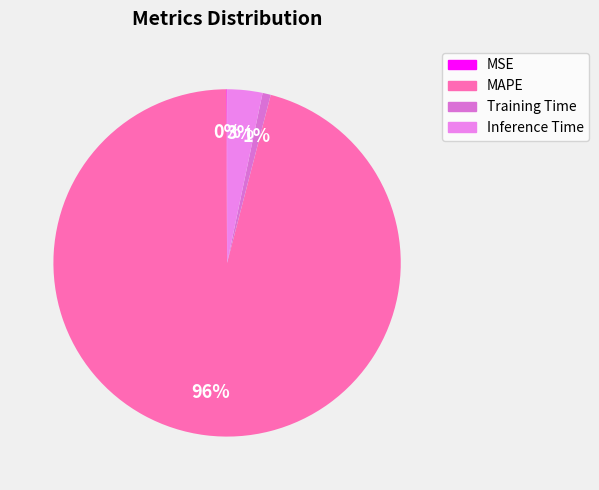

To the nearest percent, what is the difference between the largest and smallest slice percentages?

96%